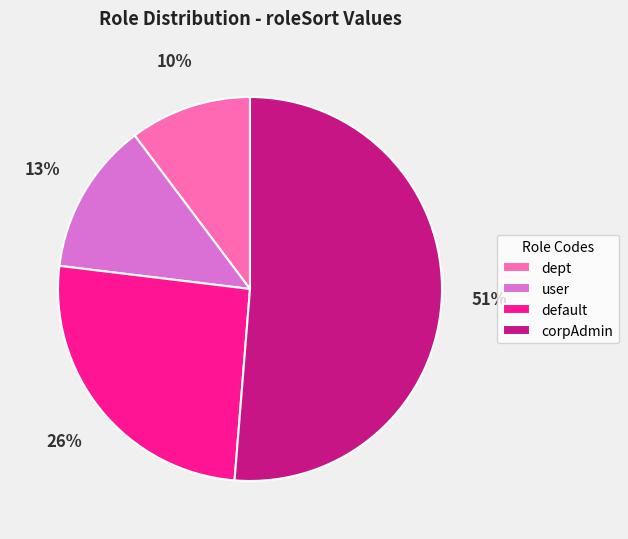

True or false: user accounts for 13% of the total.

True